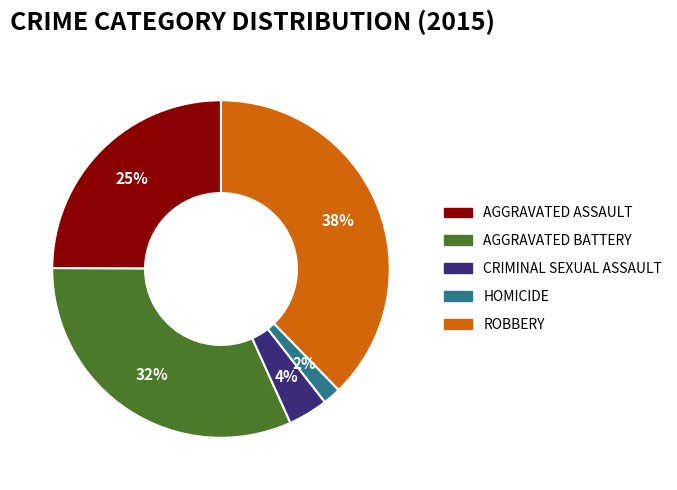

Does any single category account for the majority?

No